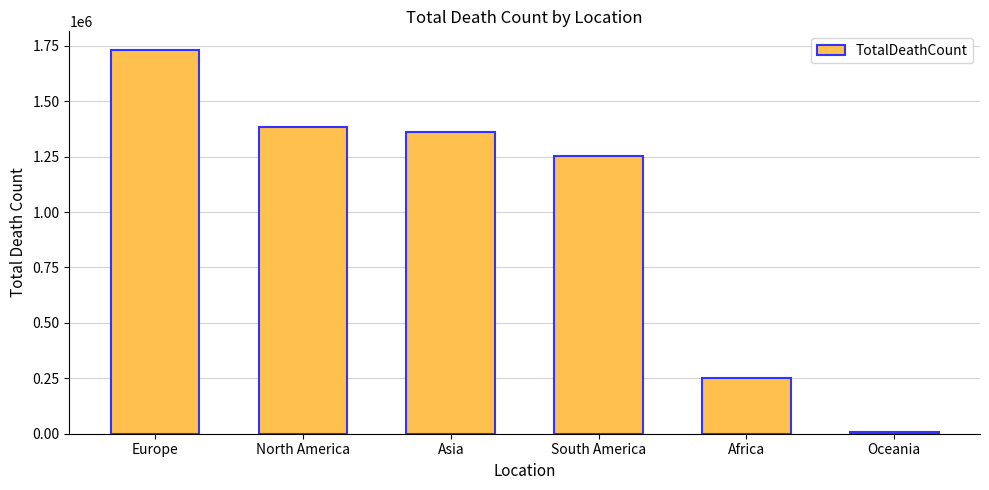

List the labels in order of value, largest first.

Europe, North America, Asia, South America, Africa, Oceania